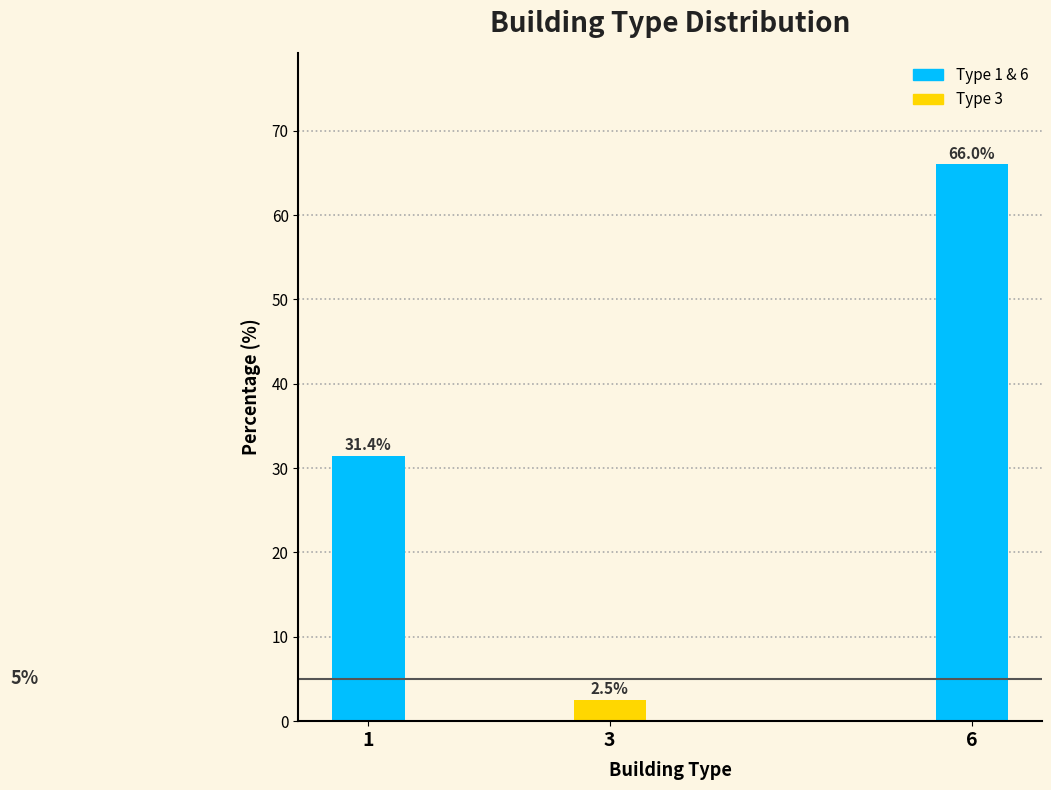

Reading left to right, what are all the values shown in this chart?

31.4	2.5	66.0